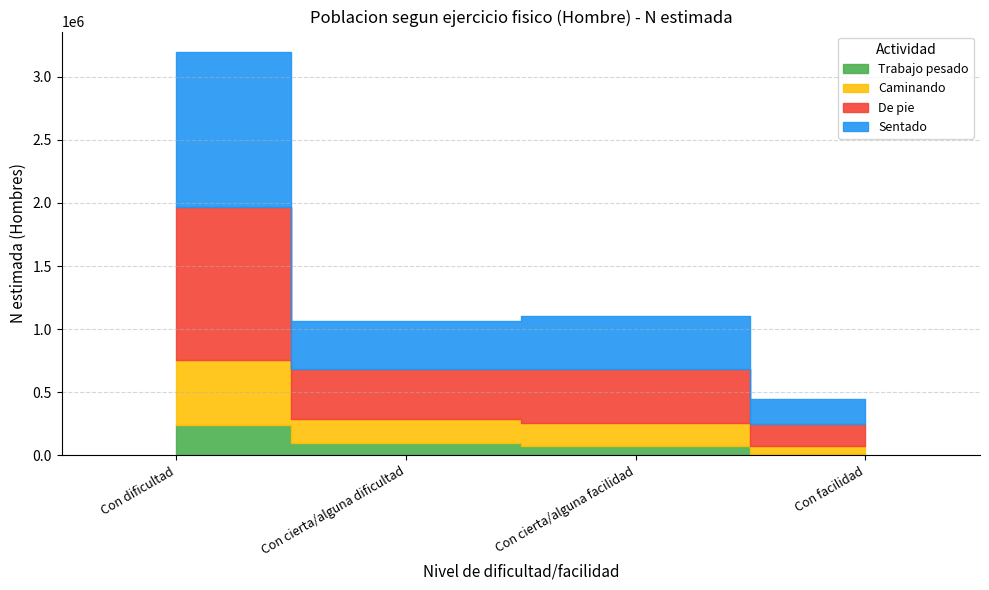

How many values in the Sentado series exceed 425610?

1